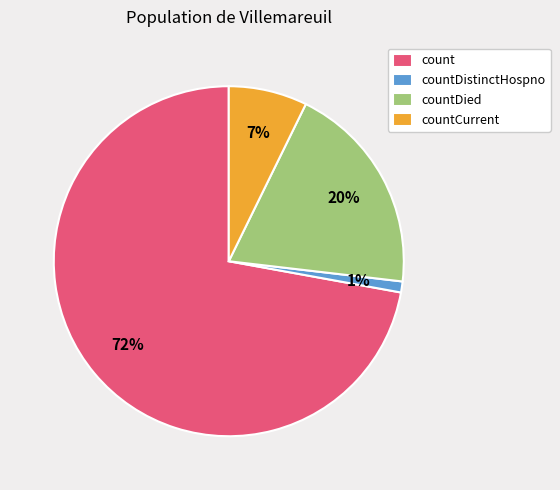

The countDied slice represents 20% of the pie. True or false?

True